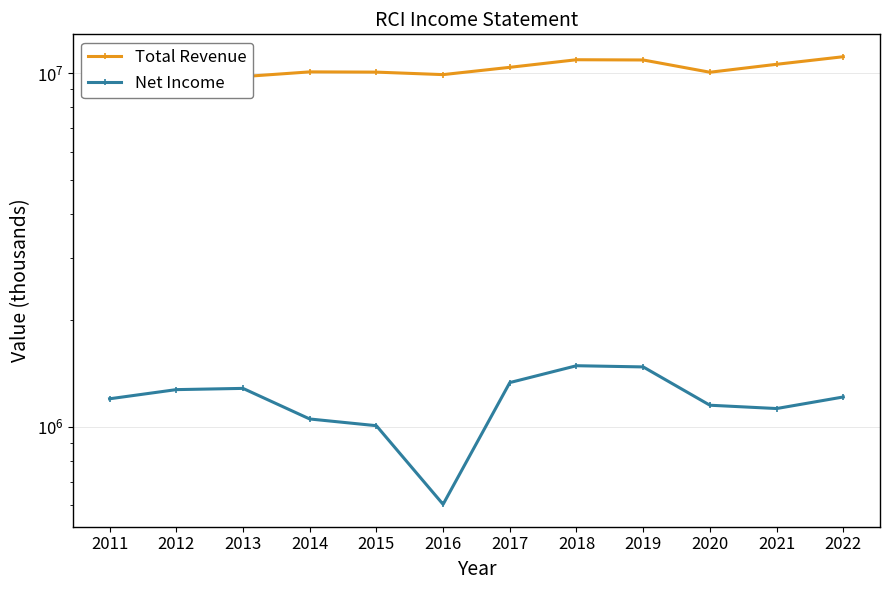

Reading left to right, list all the values displayed in this chart.

Total Revenue: 2011=9484600	2012=9399300	2013=9781300	2014=10087900	2015=10072000	2016=9909600	2017=10391900	2018=10917700	2019=10901100	2020=10064300	2021=10598800	2022=11134700
Net Income: 2011=1200700	2012=1274500	2013=1284800	2014=1052800	2015=1007700	2016=603900	2017=1334300	2018=1489100	2019=1477500	2020=1151400	2021=1126800	2022=1215000